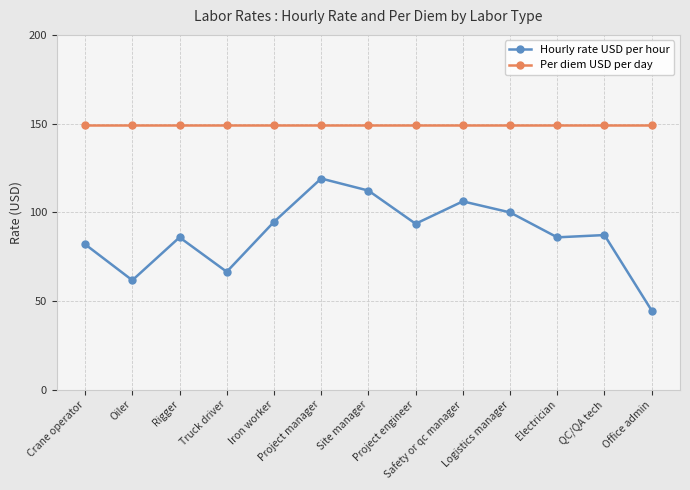

List the series in order of their peak value, lowest first.

Hourly rate USD per hour, Per diem USD per day